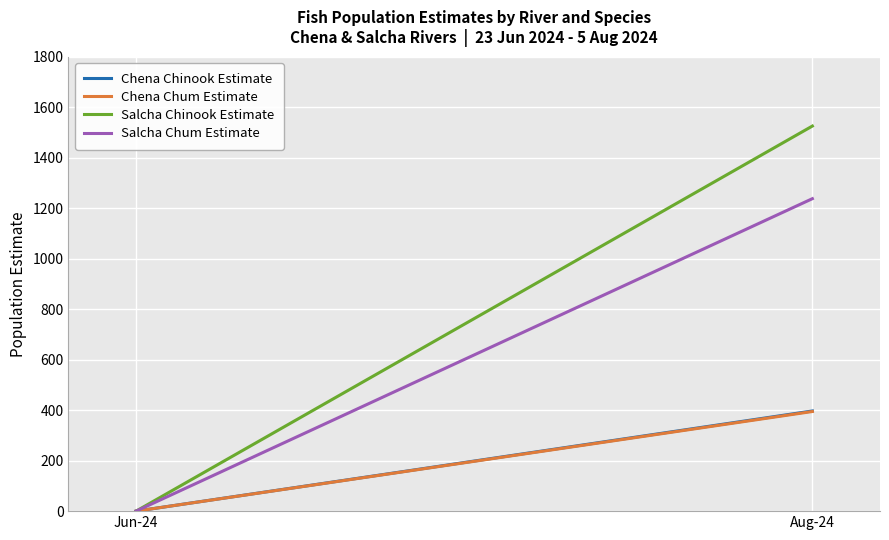

How many values in the Salcha Chum Estimate series are below 1237?

1